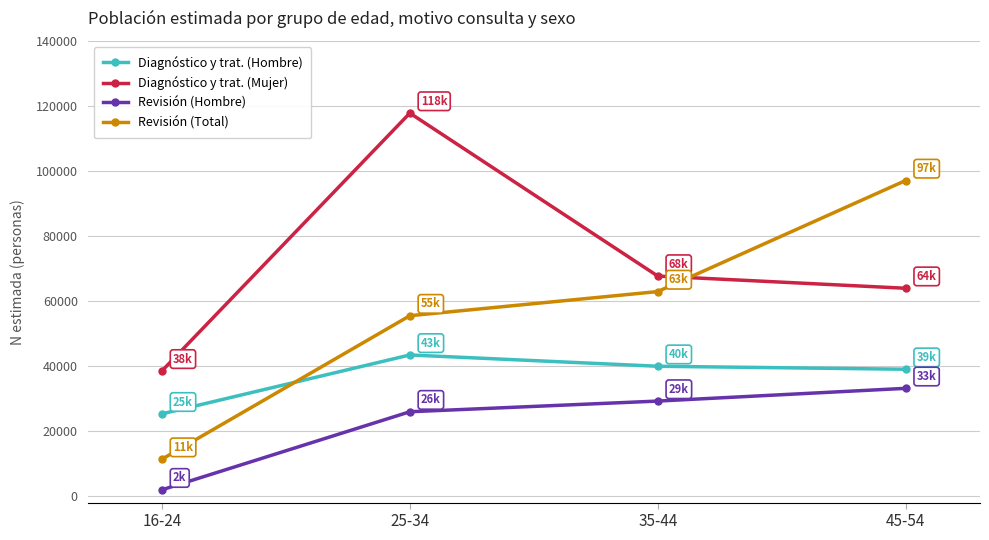

At which label does Diagnóstico y trat. (Hombre) first exceed 39918?

25-34